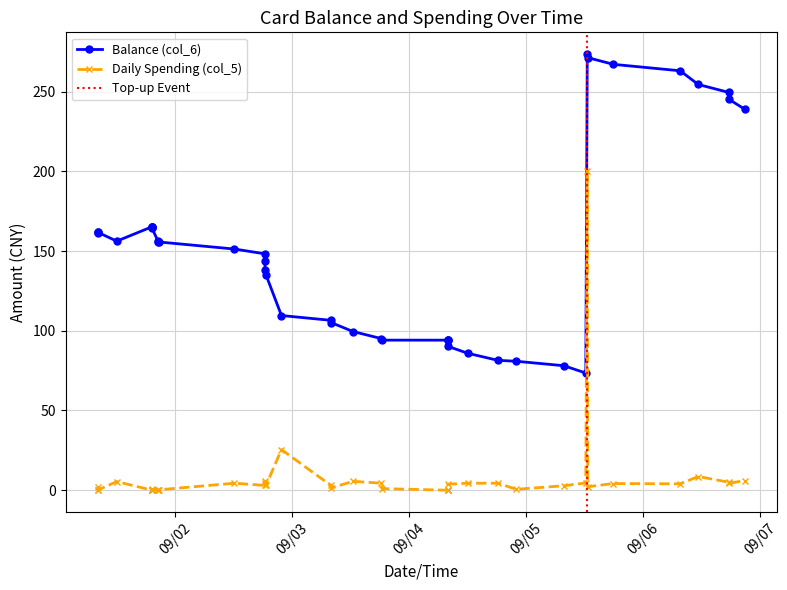

Which series has the largest total across all categories?

Balance (col_6)